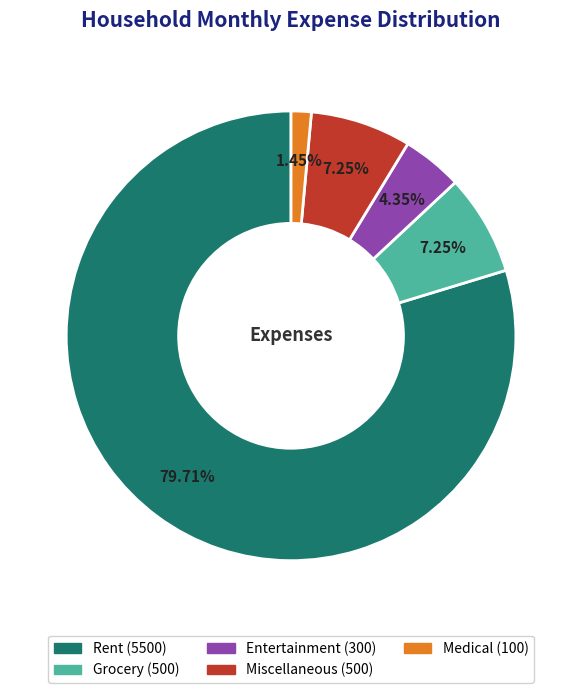

Is it true that Rent is 73% of the pie?

False